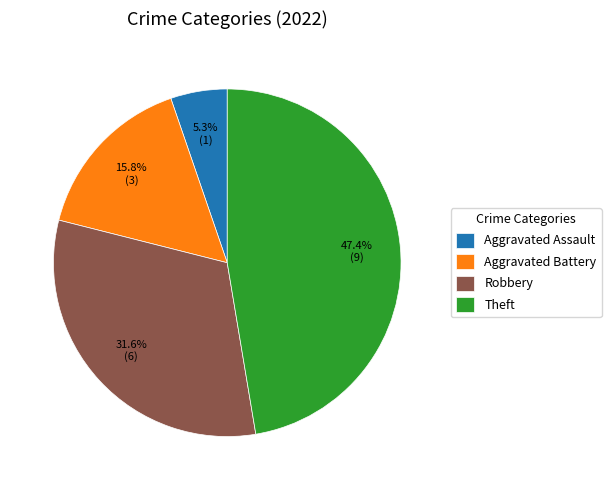

What percentage is NOT represented by Aggravated Battery?

84.2%